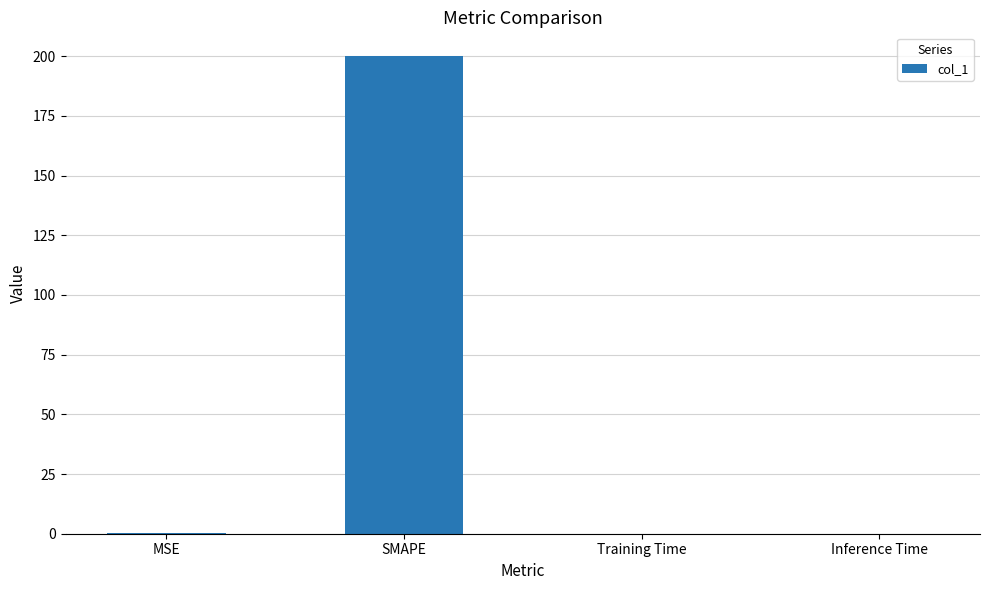

What is the greatest value displayed?

200.0